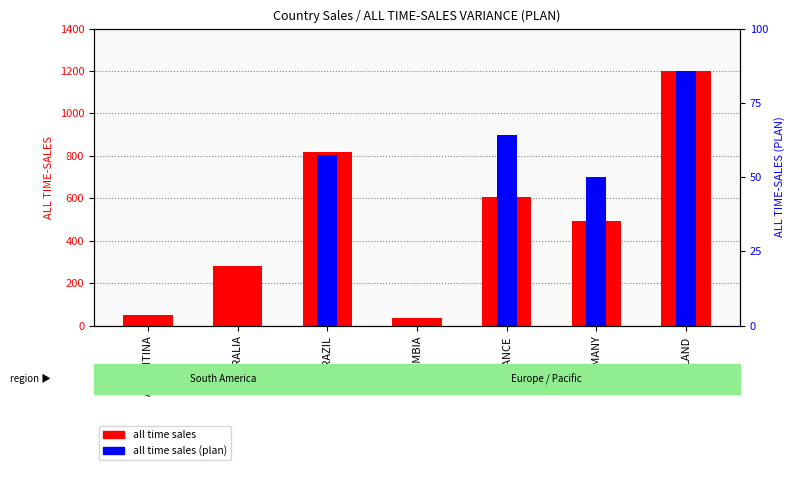

Which series changed the most between AUSTRALIA and IRELAND?

all time sales (plan)